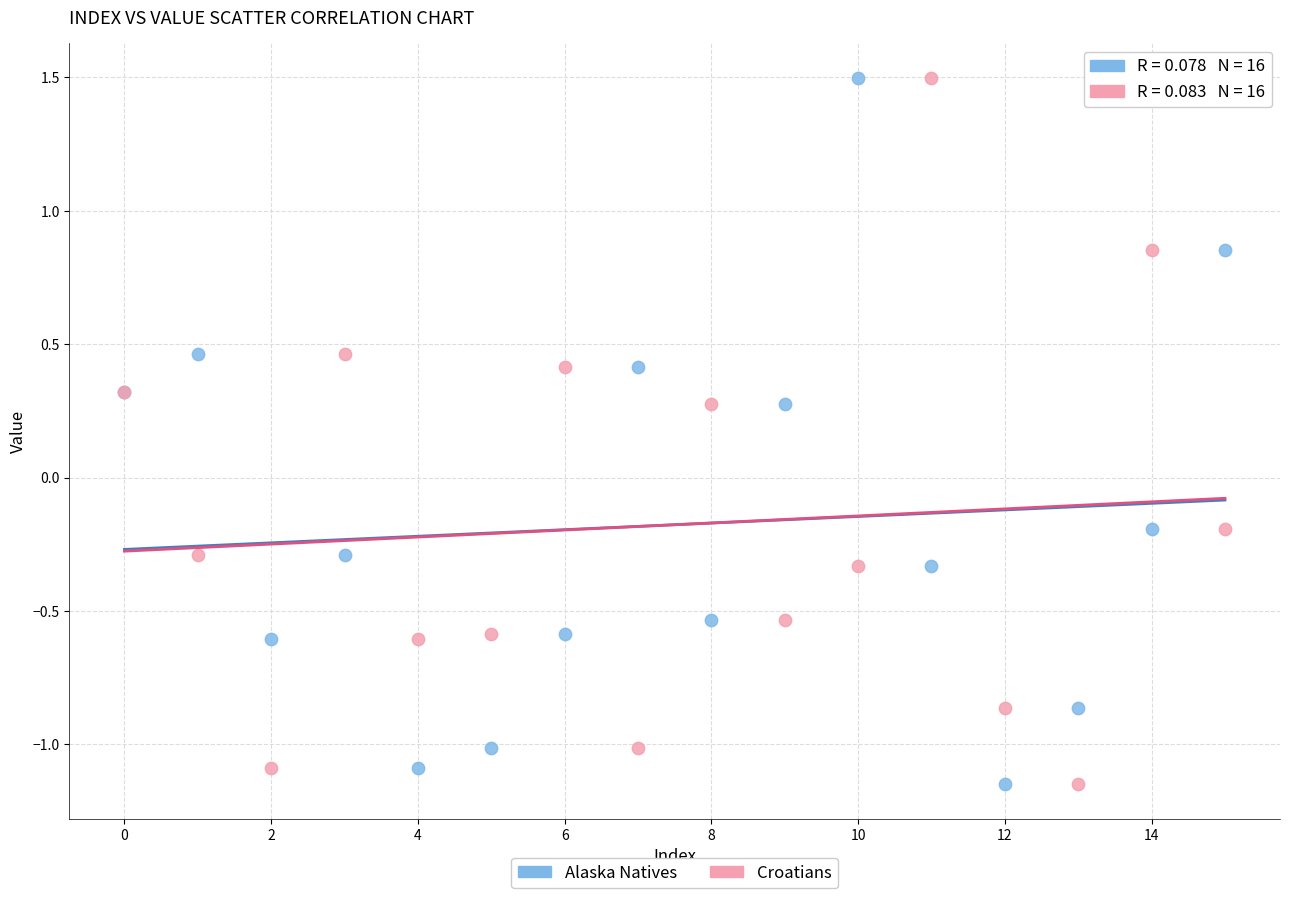

What are all the series names shown in the legend?

Alaska Natives, Croatians